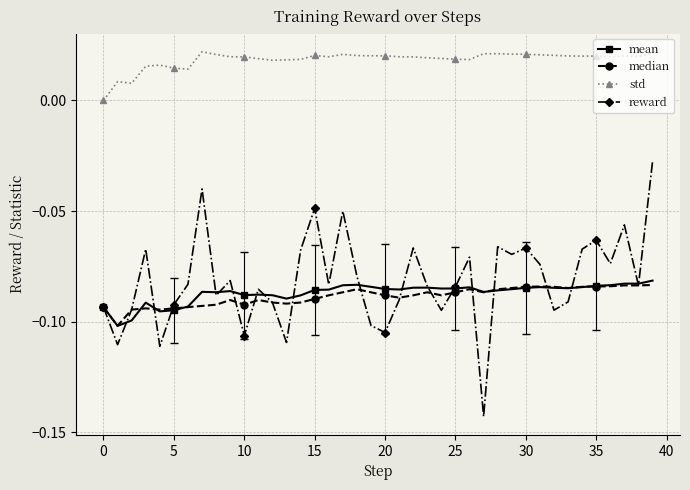

True or false: std has more than 2 interior local peaks.

True